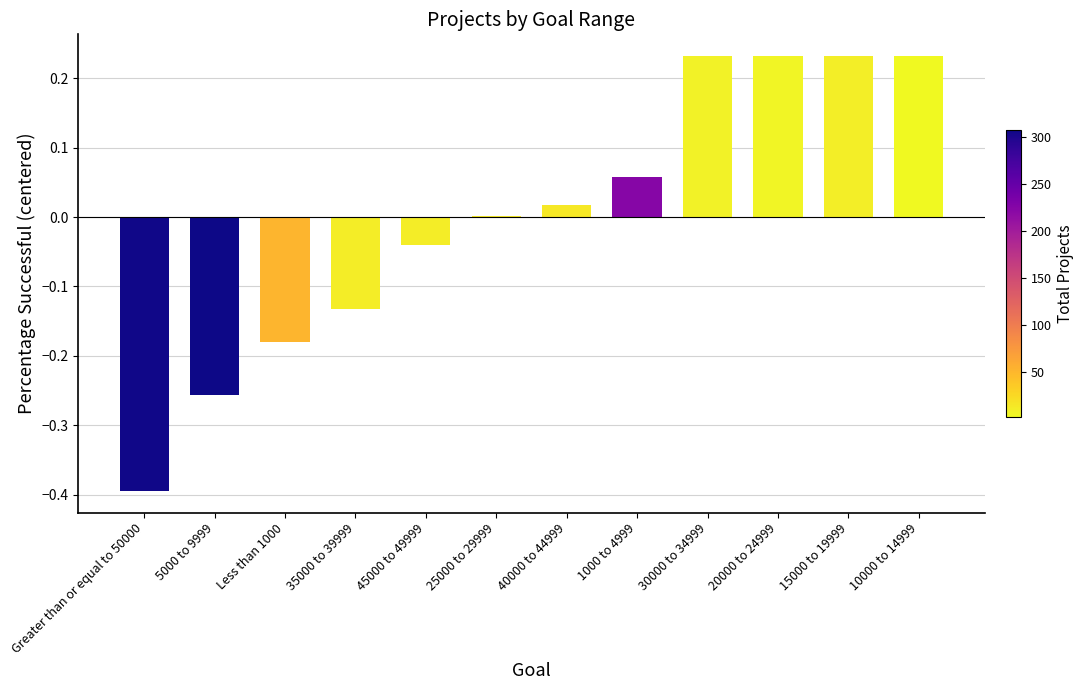

The chart shows a value of -0.4 at Greater than or equal to 50000. True or false?

True